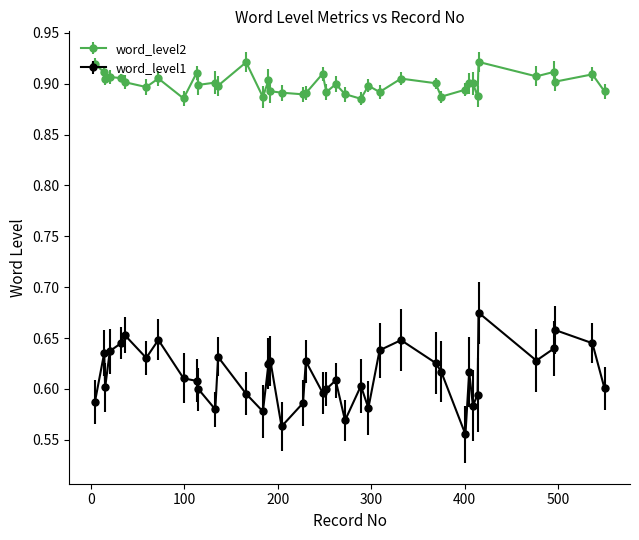

Count the word_level2 values in the range 0 to 1.

40